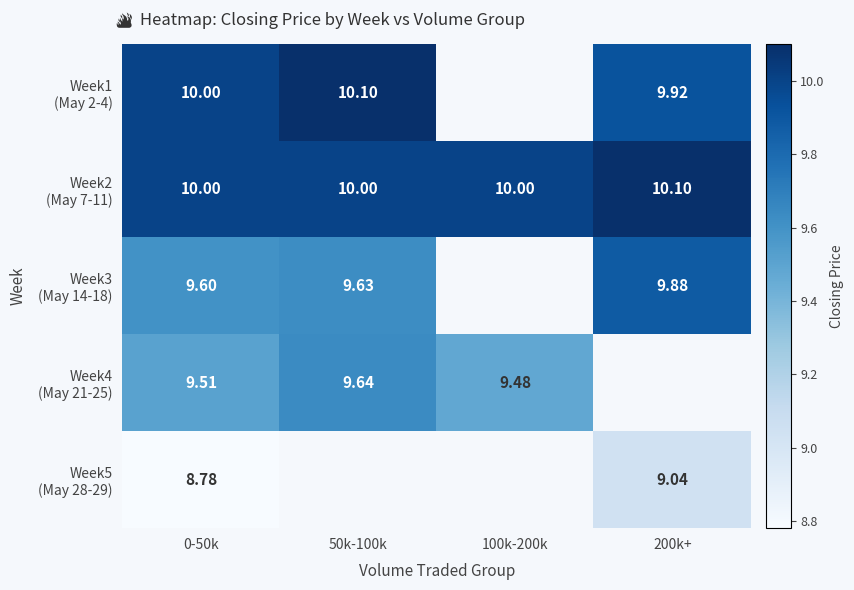

Which series has the largest total across all categories?

Week2 (May 7-11)